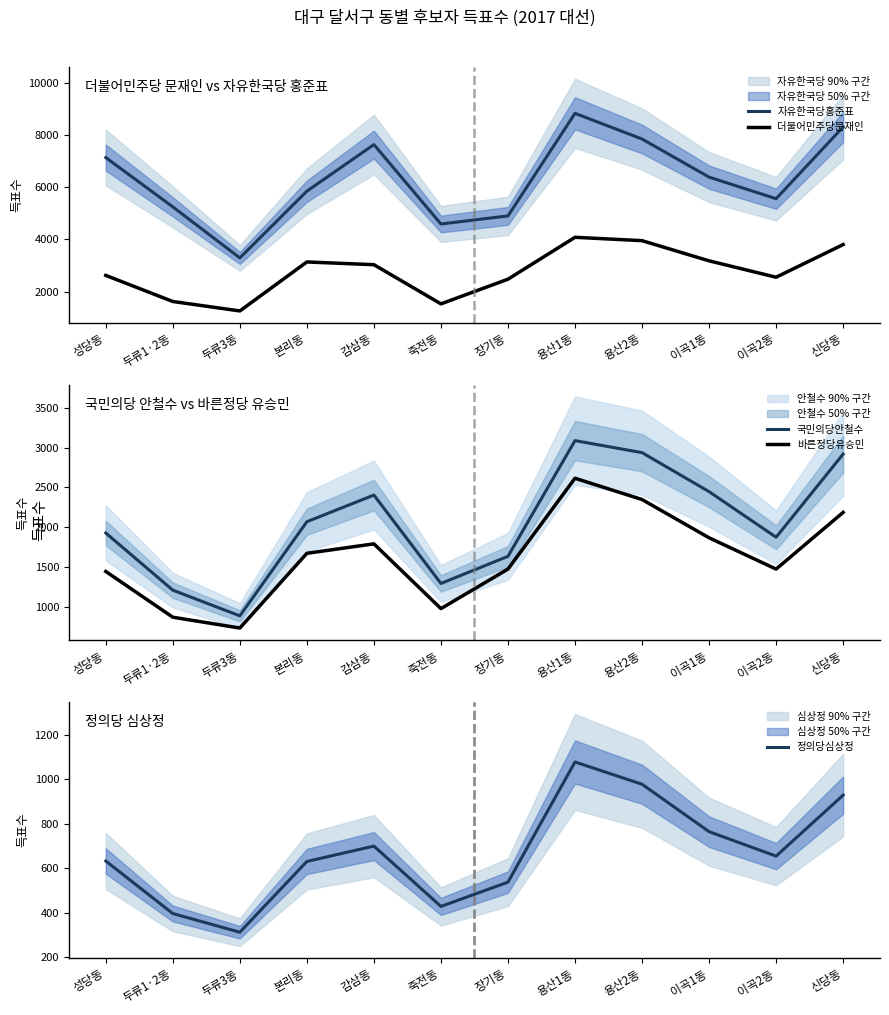

What is the difference between the maximum and minimum values in the 바른정당유승민 series?

1882